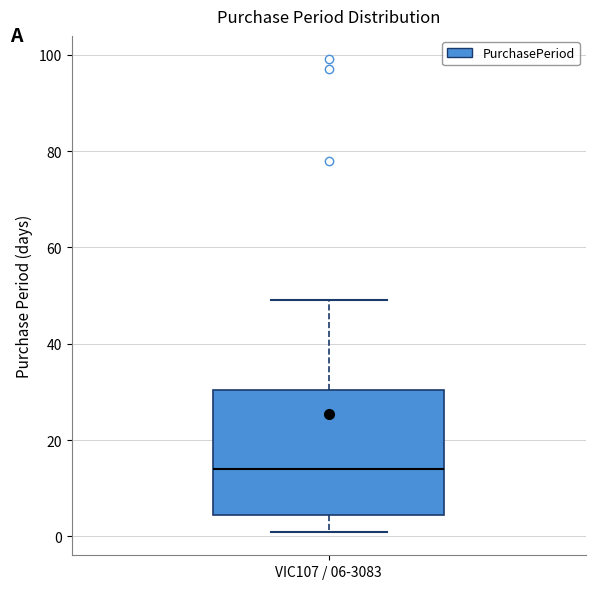

Where does the lower whisker of the box for VIC107 / 06-3083 end on the y-axis? The values are not printed on the chart, so give them approximately, as read against the axis.

2